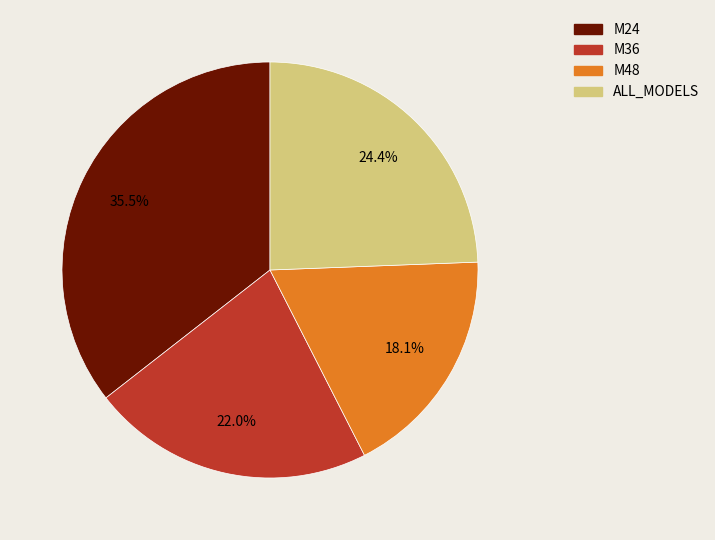

To the nearest percent, what is the difference between the largest and smallest slice percentages?

17%